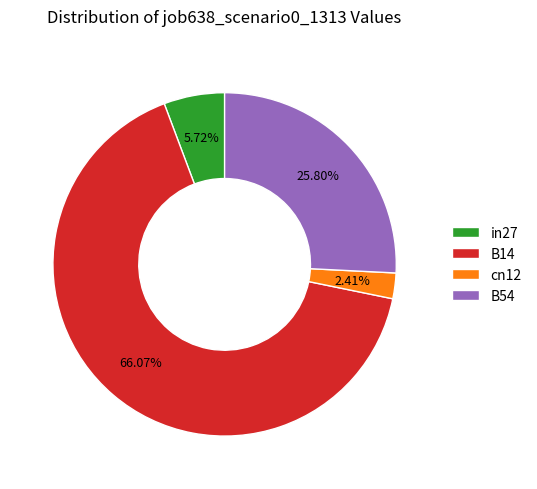

To the nearest percent, what is the difference between the largest and smallest slice percentages?

64%